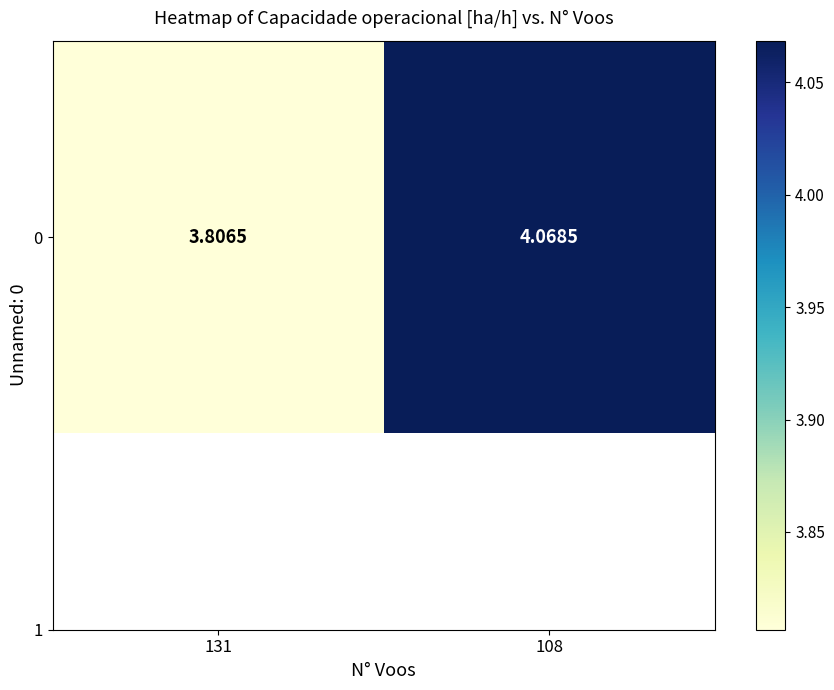

List the labels in order of value, smallest first.

131, 108